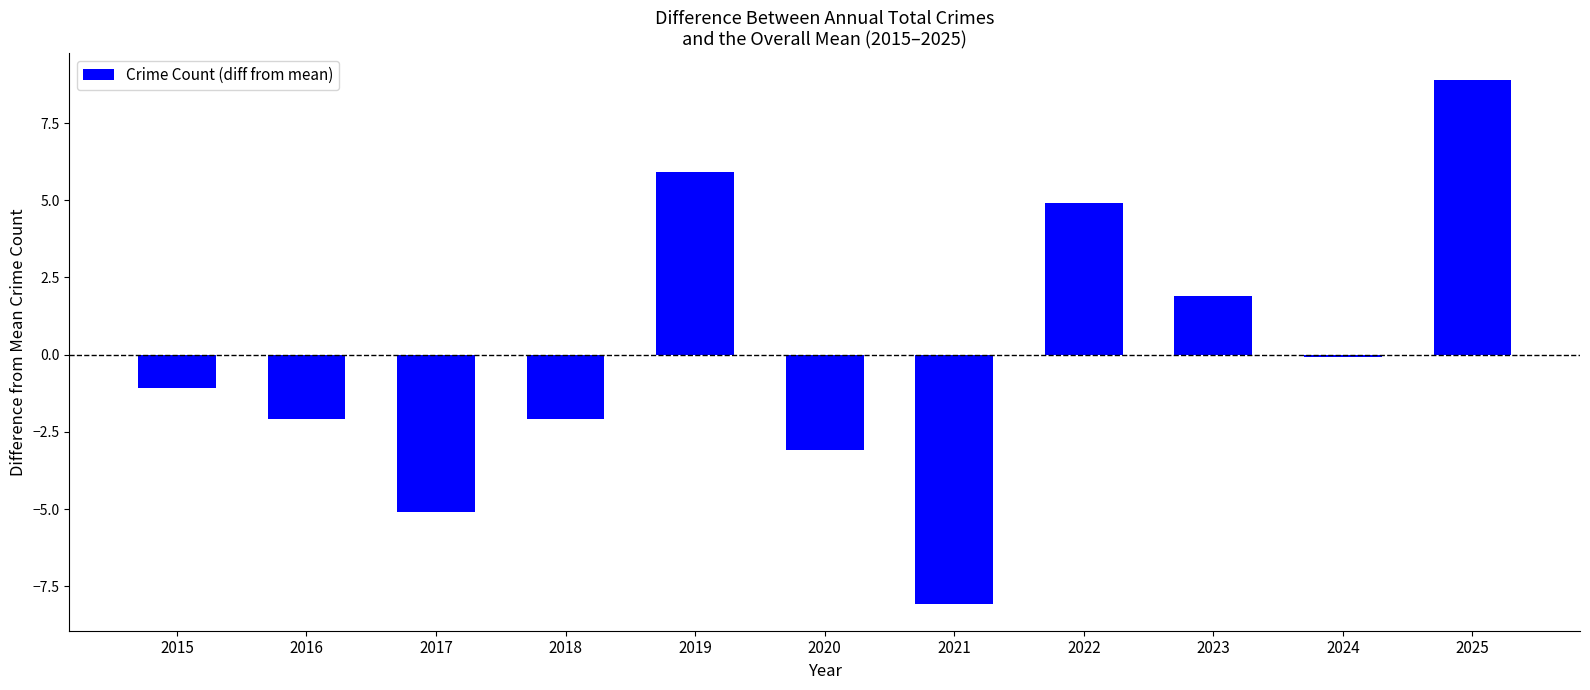

At which label does the data first exceed -1?

2019